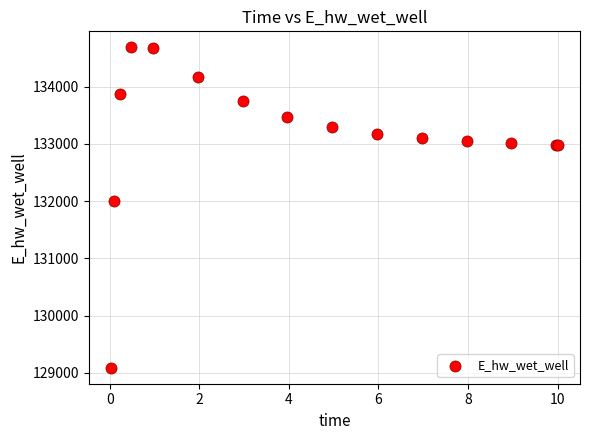

What Y value in the scatter plot is closest to 131889?

132010.9